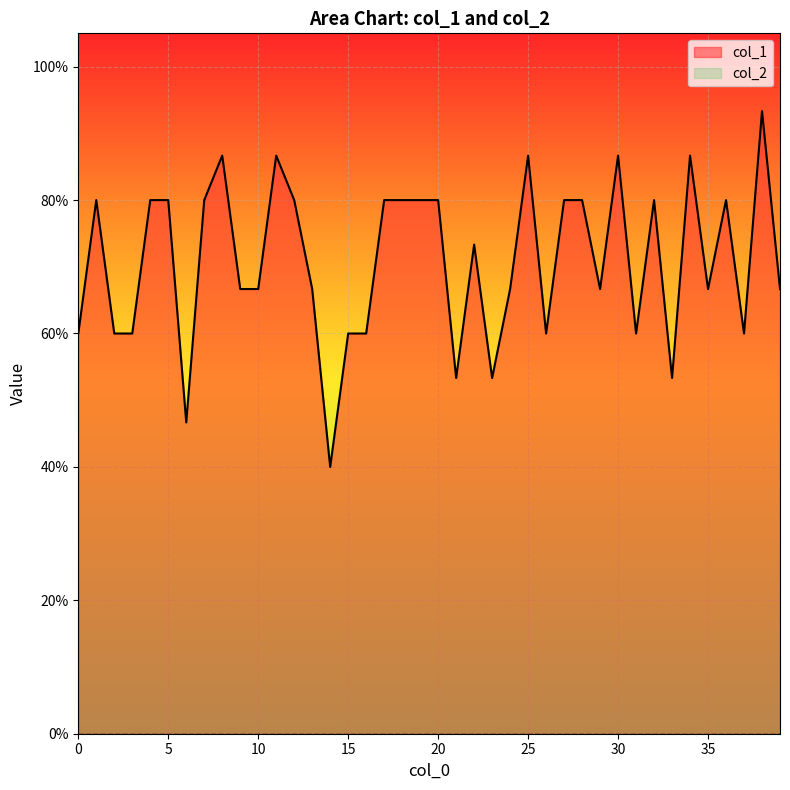

Reading left to right, list all the values displayed in this chart.

0.6	0.8	0.6	0.6	0.8	0.8	0.5	0.8	0.9	0.7	0.7	0.9	0.8	0.7	0.4	0.6	0.6	0.8	0.8	0.8	0.8	0.5	0.7	0.5	0.7	0.9	0.6	0.8	0.8	0.7	0.9	0.6	0.8	0.5	0.9	0.7	0.8	0.6	0.9	0.7